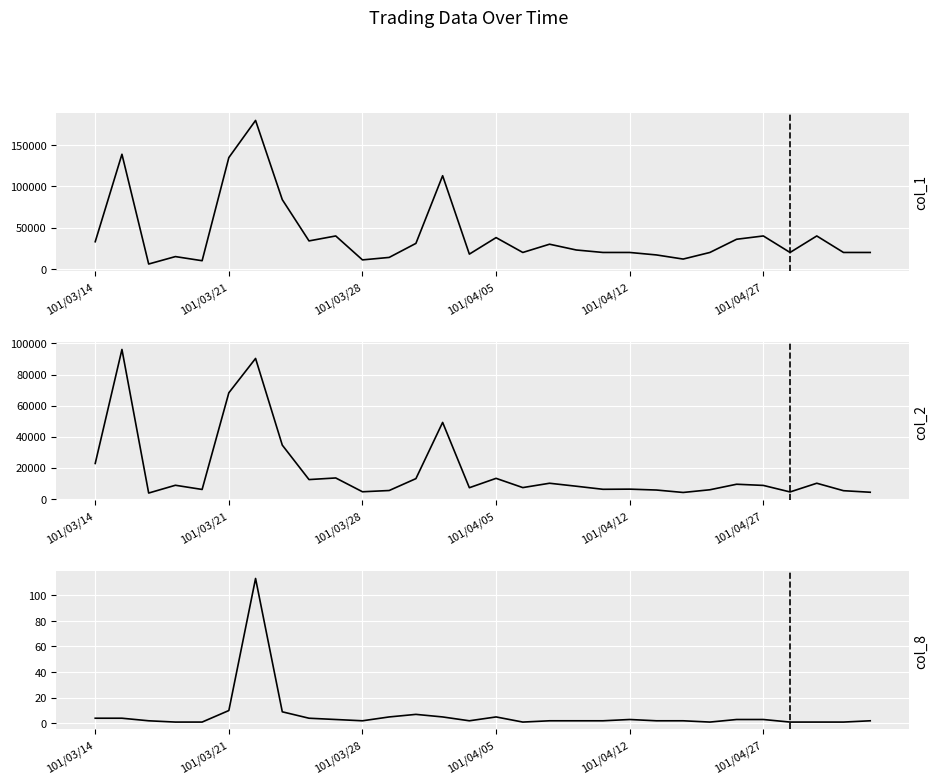

Count the number of data series in this chart.

3